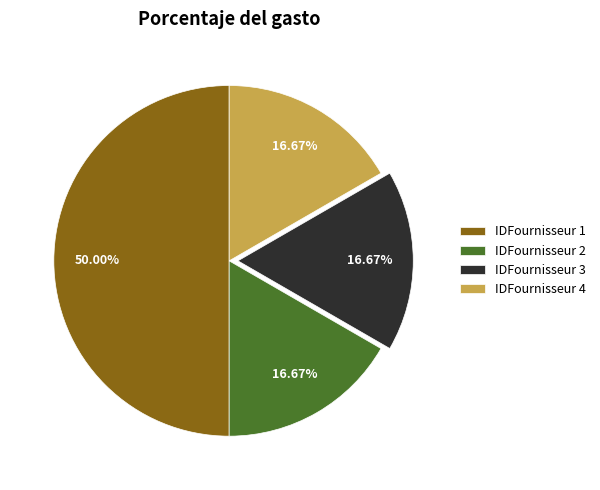

Combined, do IDFournisseur 1 and IDFournisseur 2 account for over 50%?

Yes